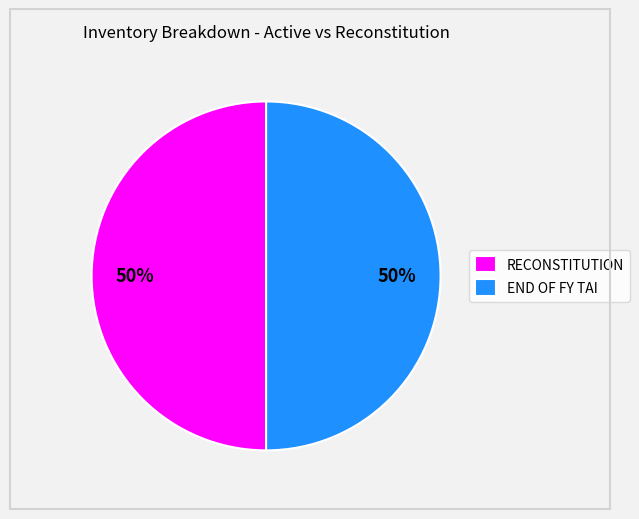

Count the number of slices in the pie.

2